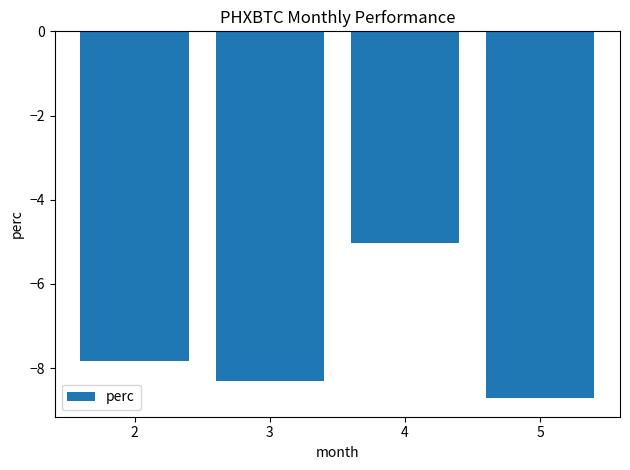

What is the value of the 1st bar from the left?

-7.8